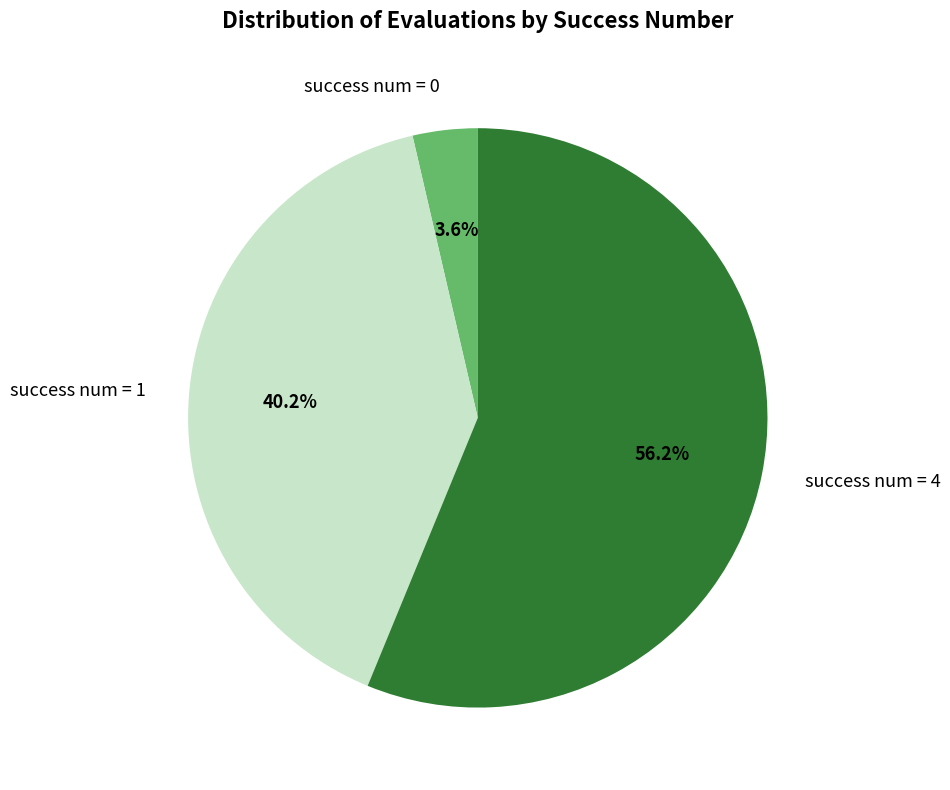

What is the total percentage of success num = 4 and success num = 0?

59.8%